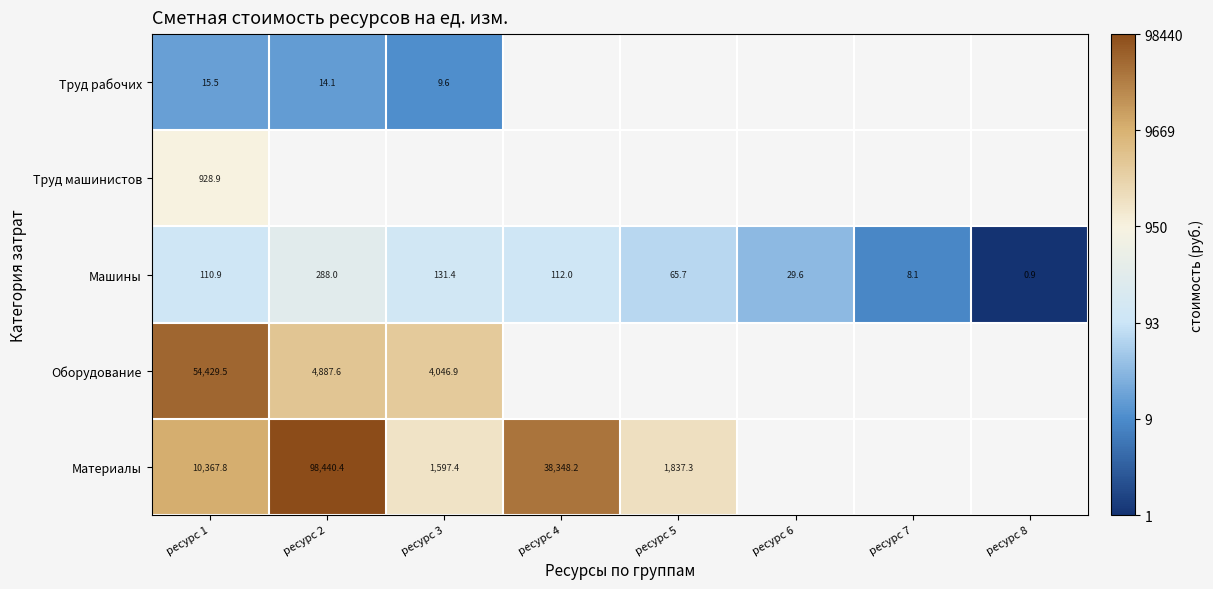

At which label does Труд рабочих reach its peak?

ресурс 1